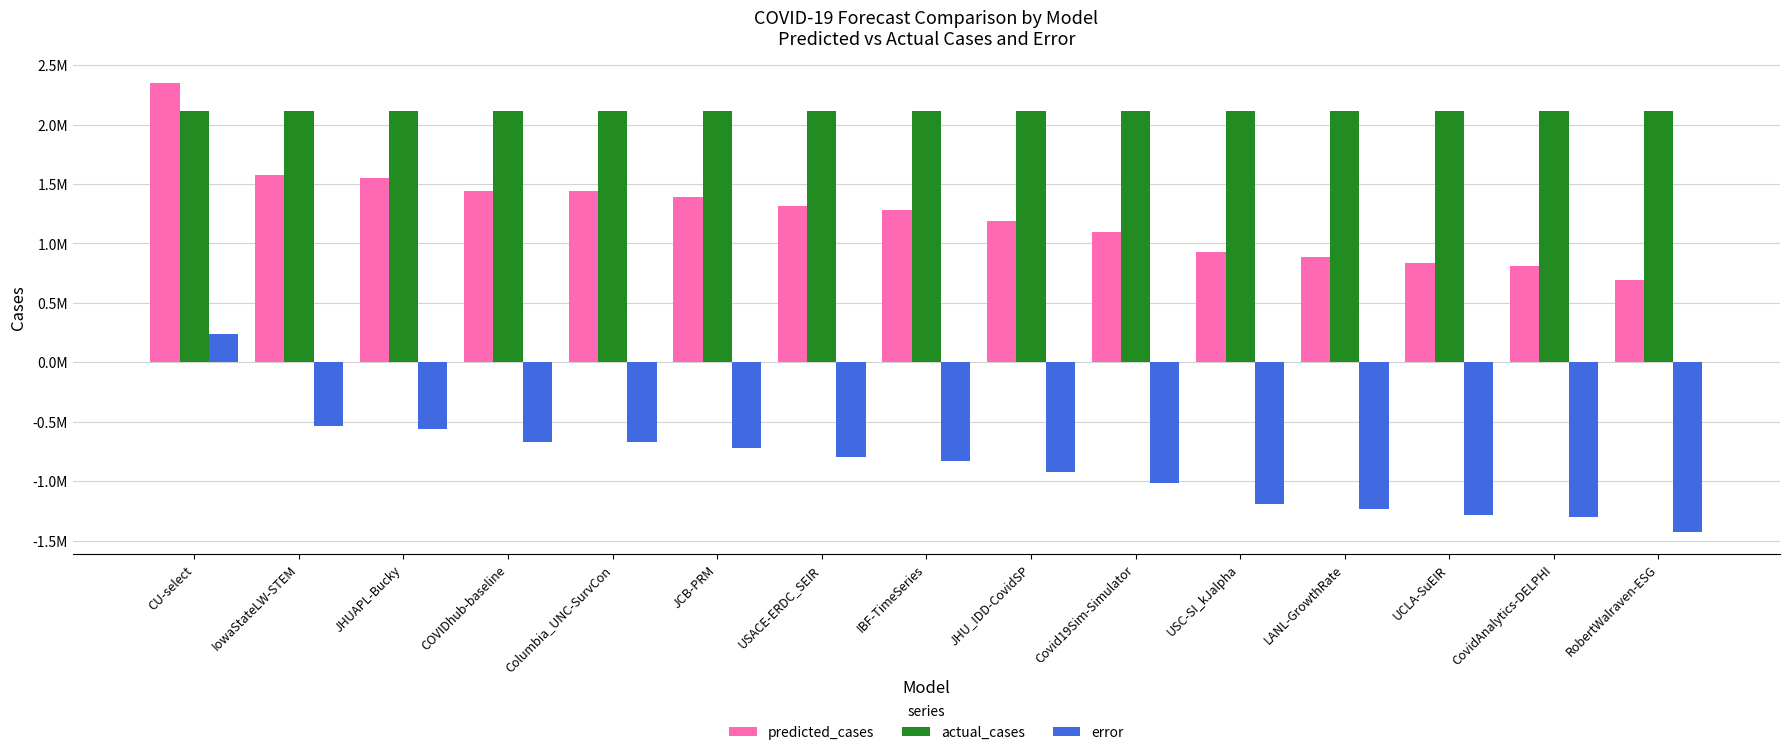

What position from the right is USACE-ERDC_SEIR?

9